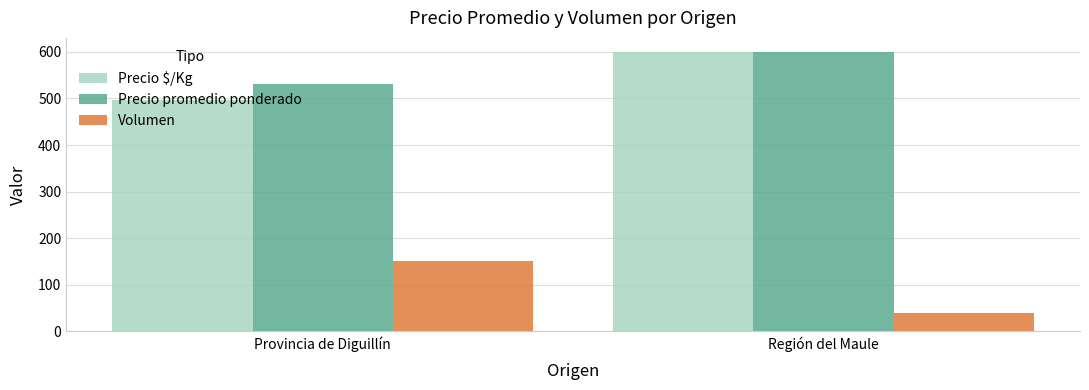

True or false: Precio $/Kg has a value of 407 at Región del Maule.

False